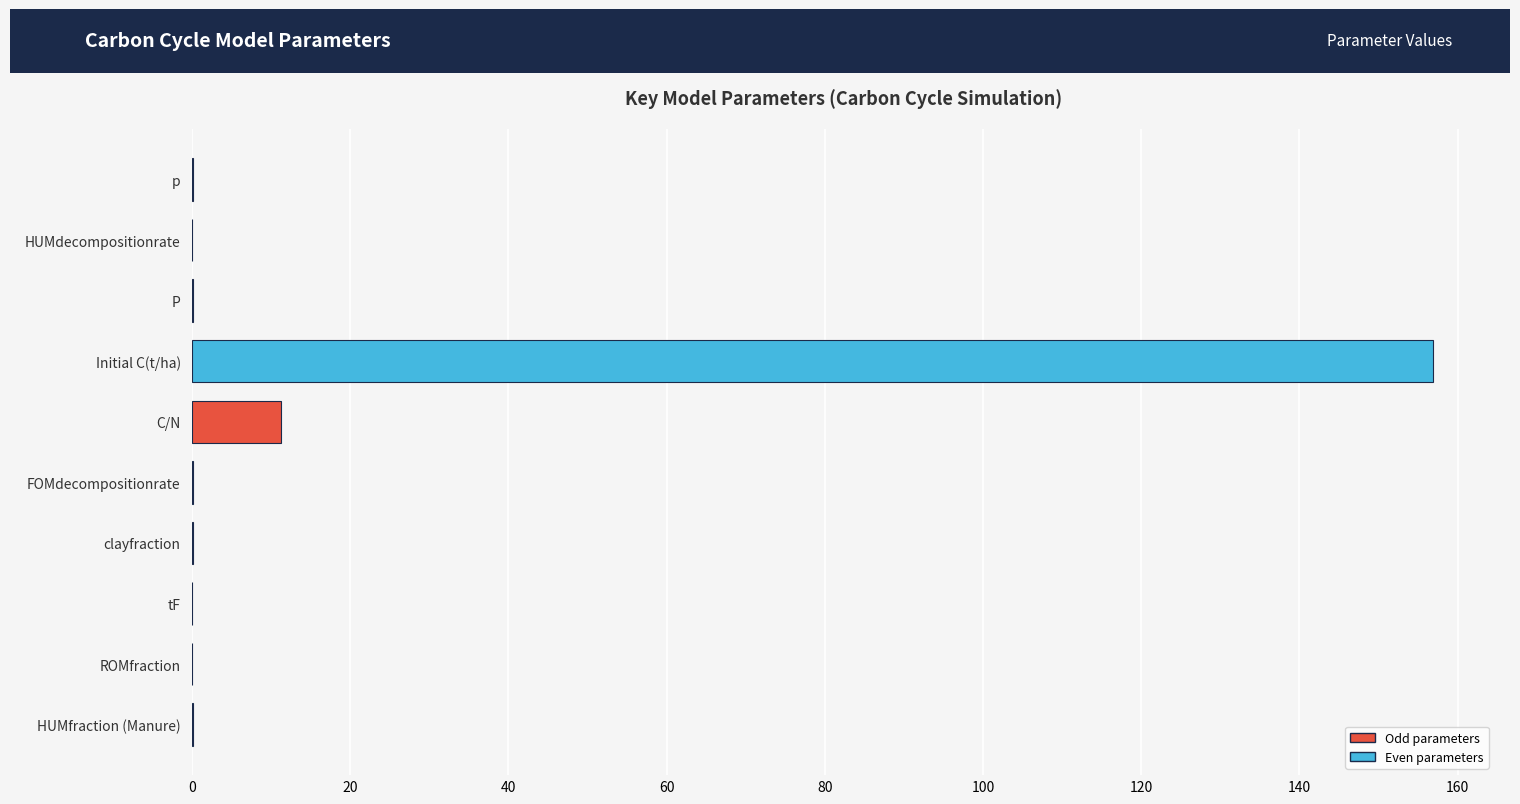

At which label is the value closest to 78?

C/N